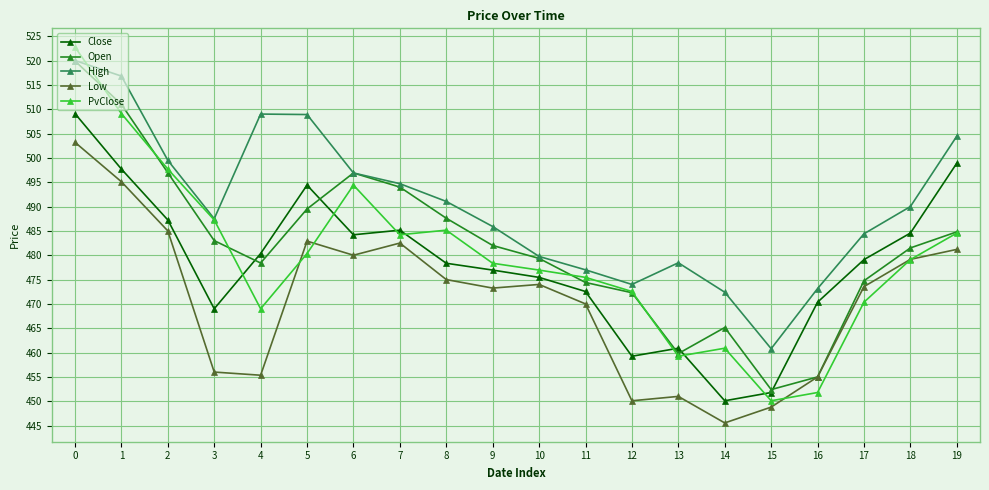

Which category has the lowest value in the Open series?

15